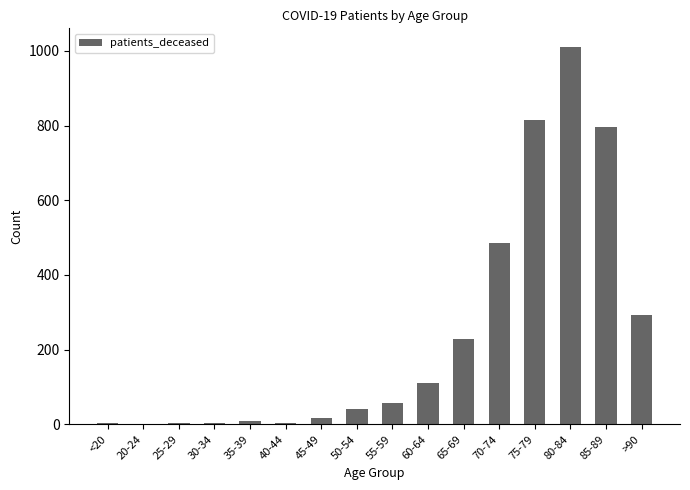

What is the change in value from 30-34 to 75-79?

+813